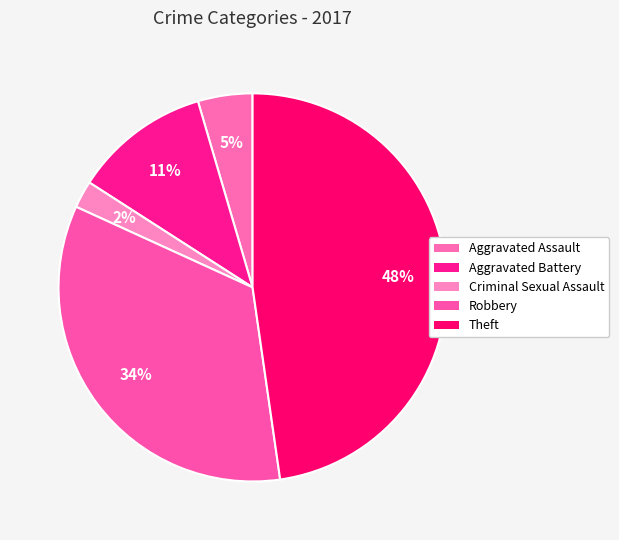

How many segments does this pie chart have?

5